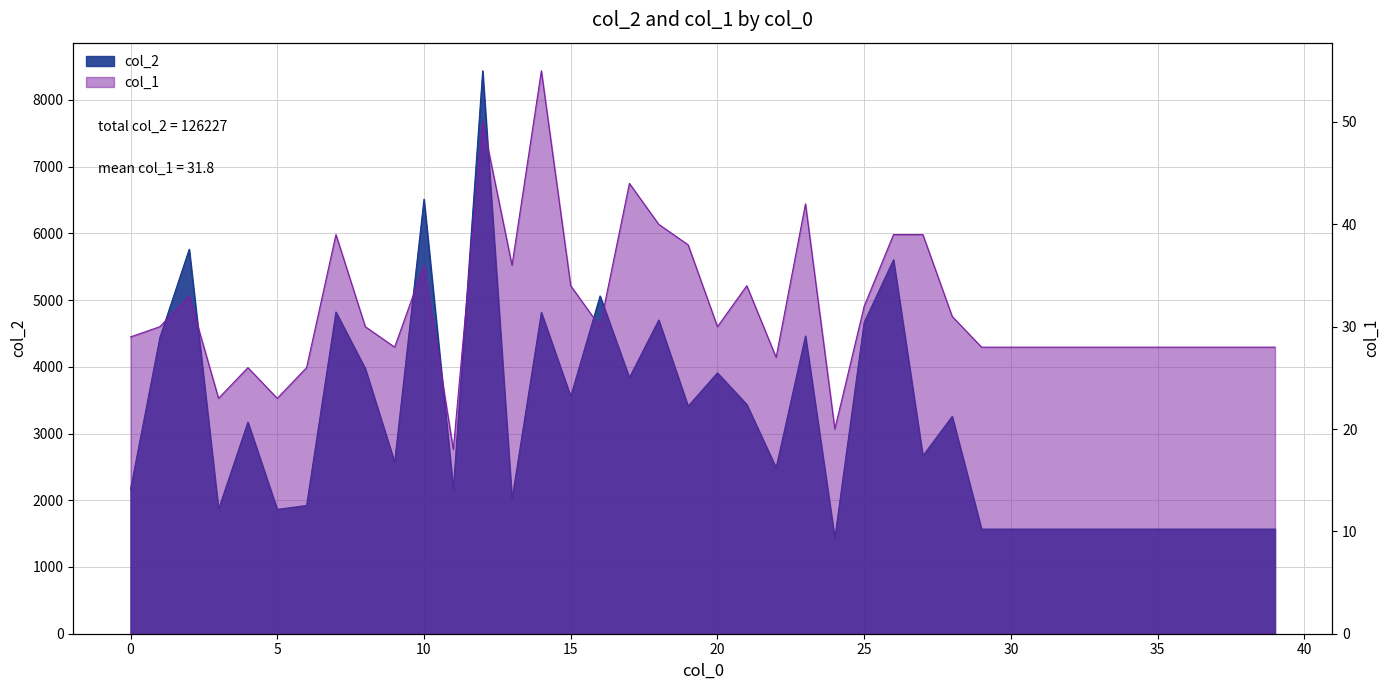

What is the value of the col_1 point at the 23rd from the left?

27